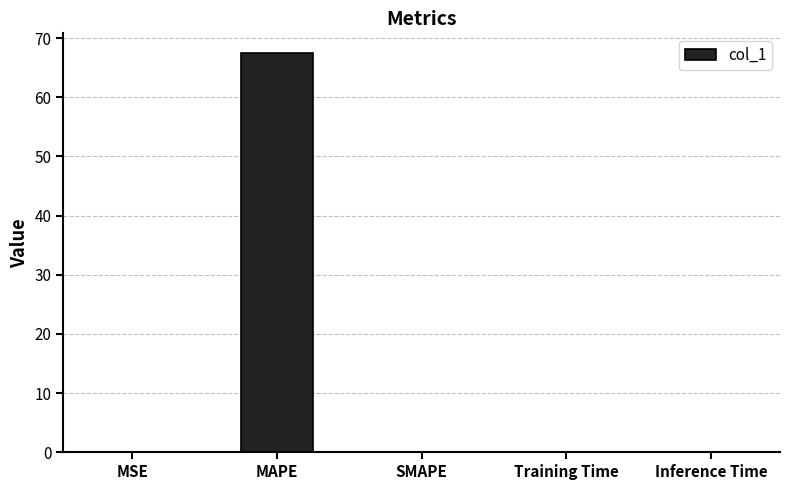

What is the change in value from MAPE to SMAPE?

-67.4